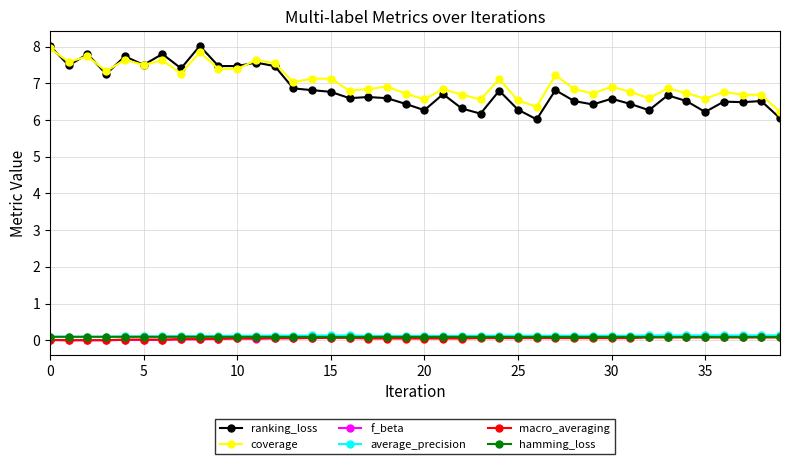

What is the greatest value displayed?

8.0